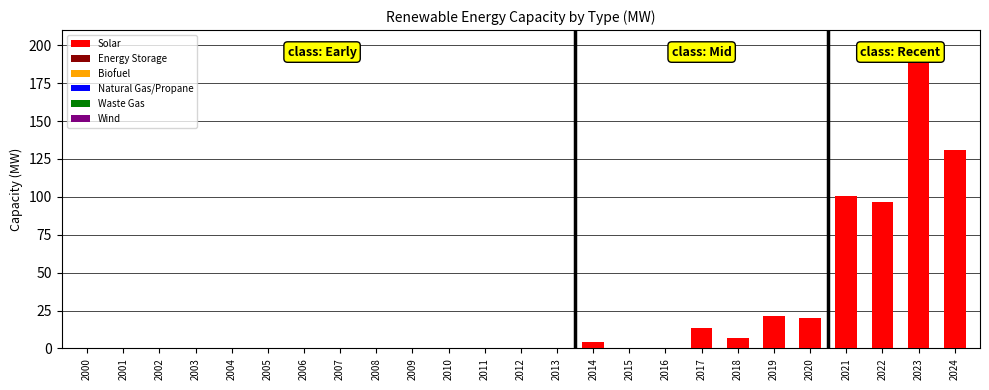

Are the bars grouped side by side (vs. stacked)?

No